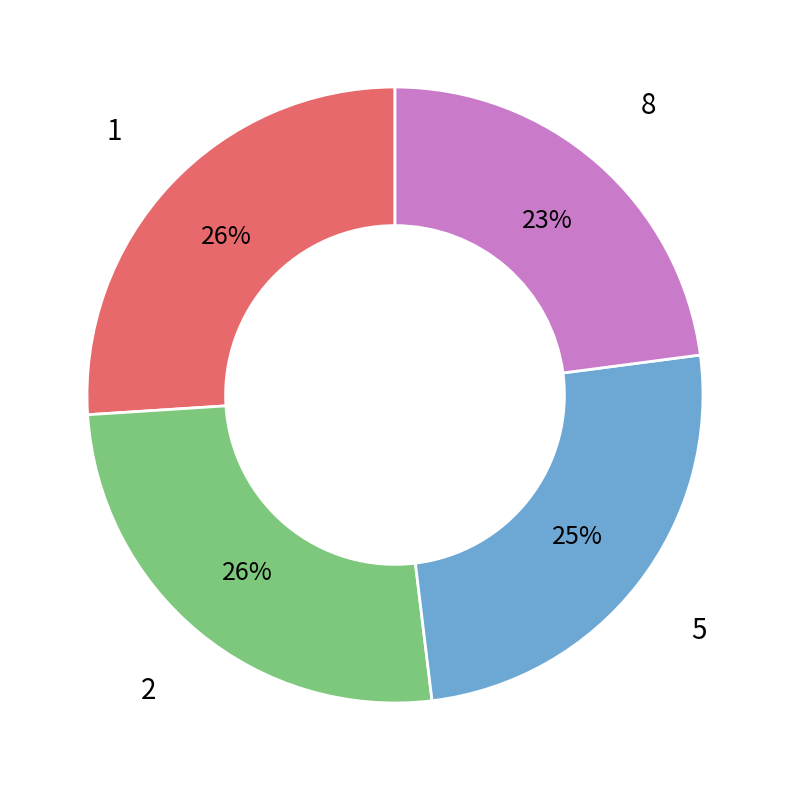

To the nearest percent, what is the difference between the largest and smallest slice percentages?

3%